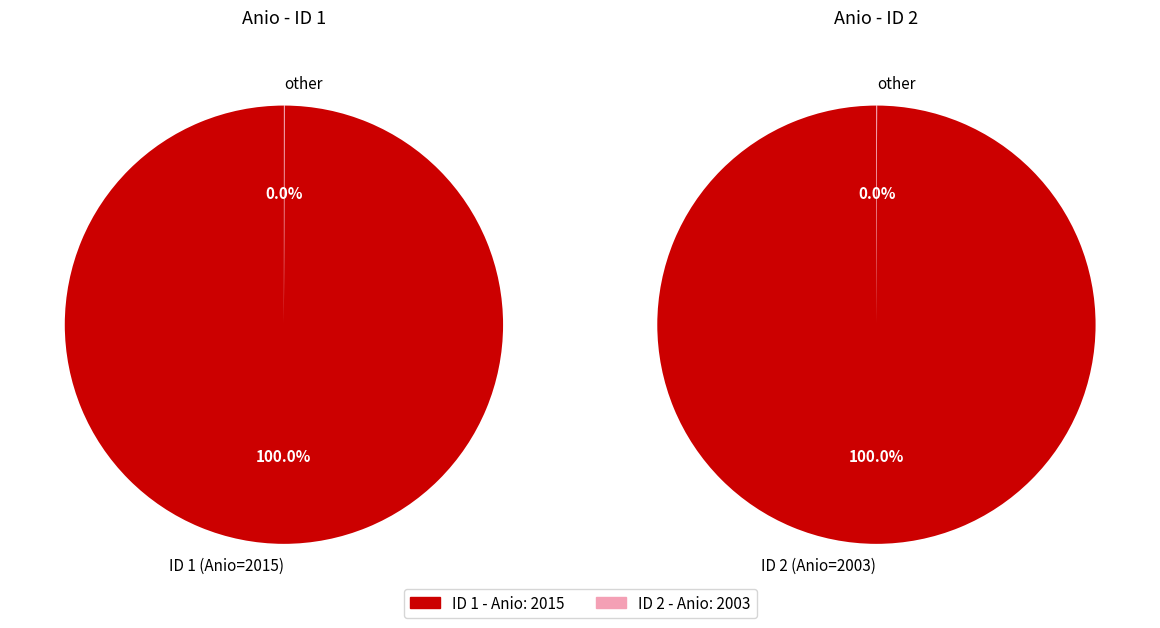

Count the number of slices in the pie.

2